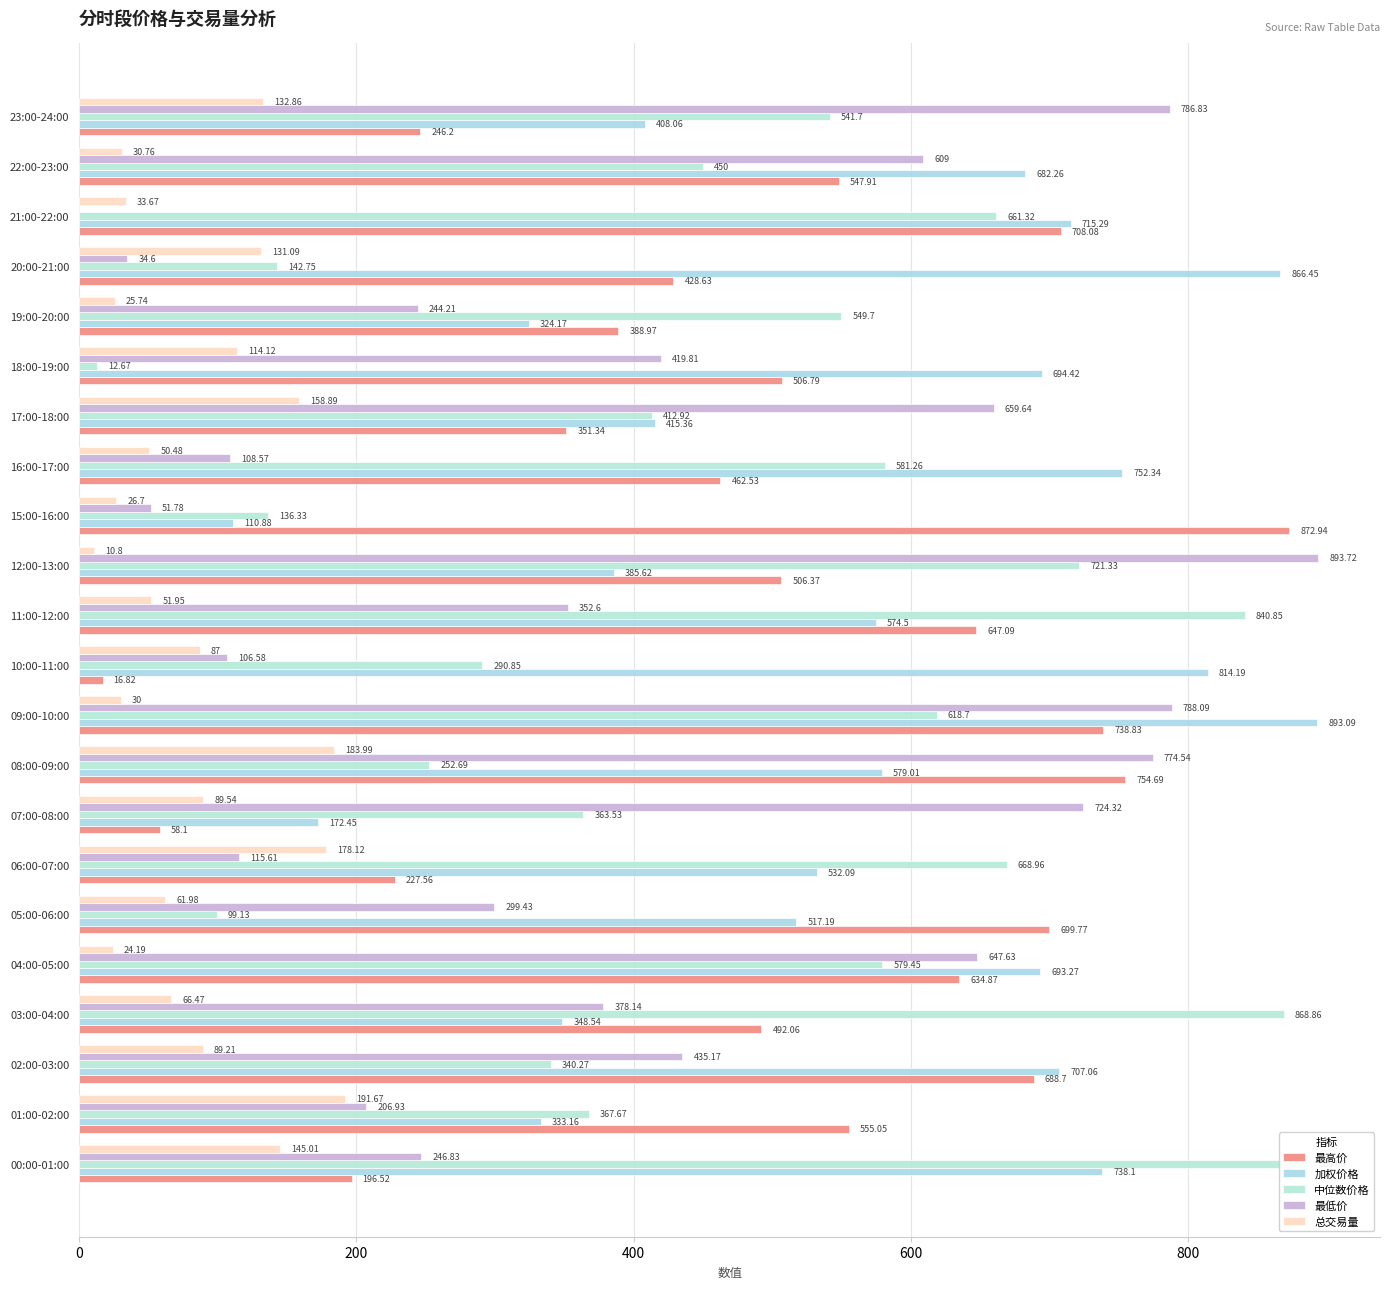

The value of 总交易量 at 08:00-09:00 is 184.0. True or false?

True